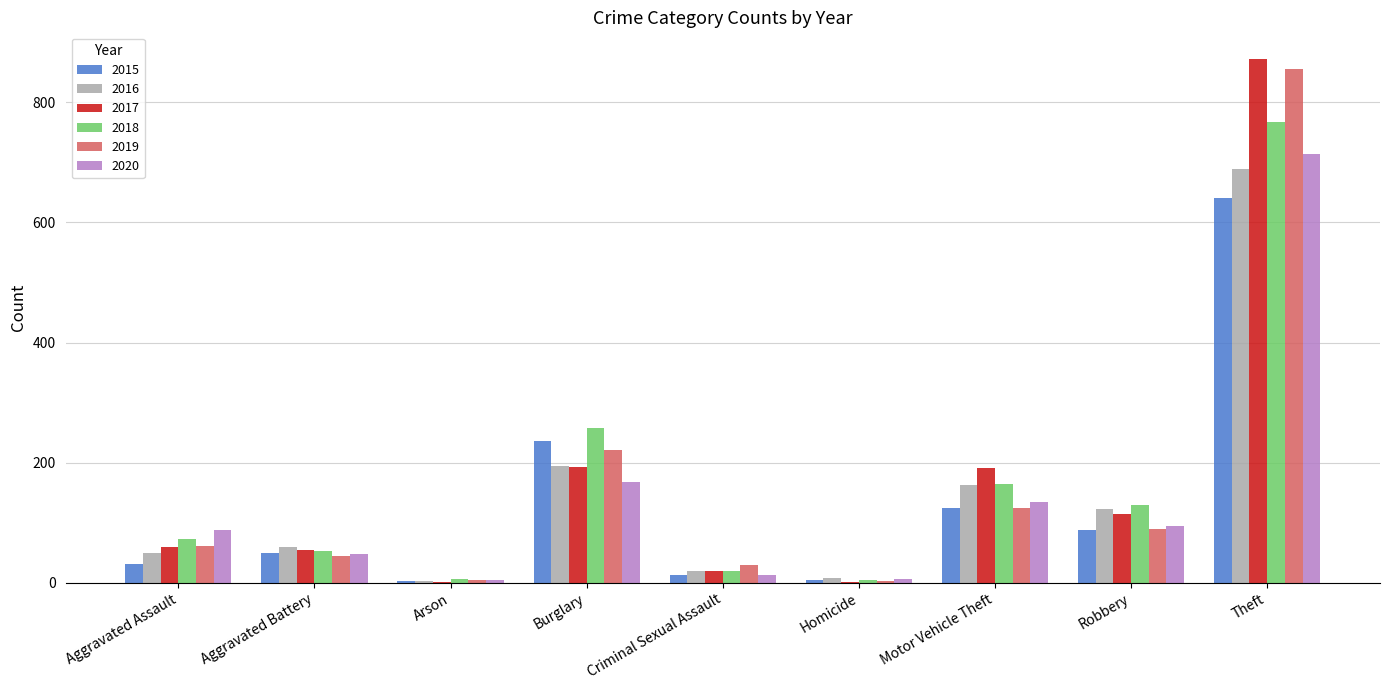

What is the sum of the 2020 values at Homicide and Aggravated Assault?

94